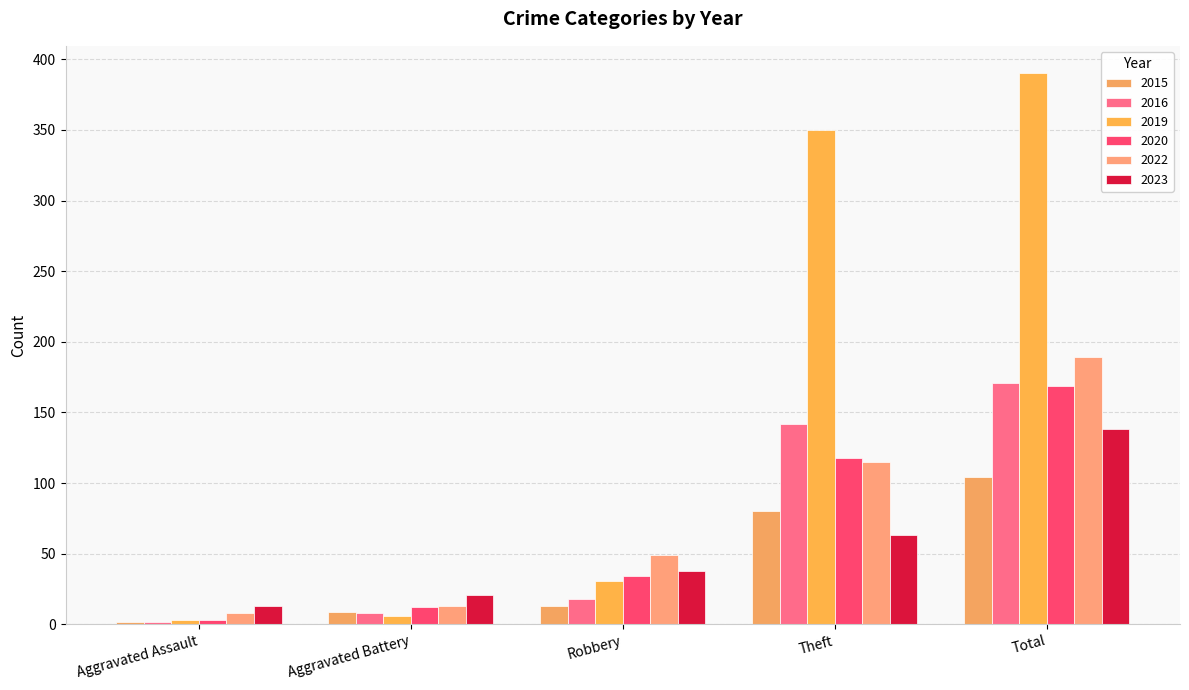

Count the number of data series in this chart.

6